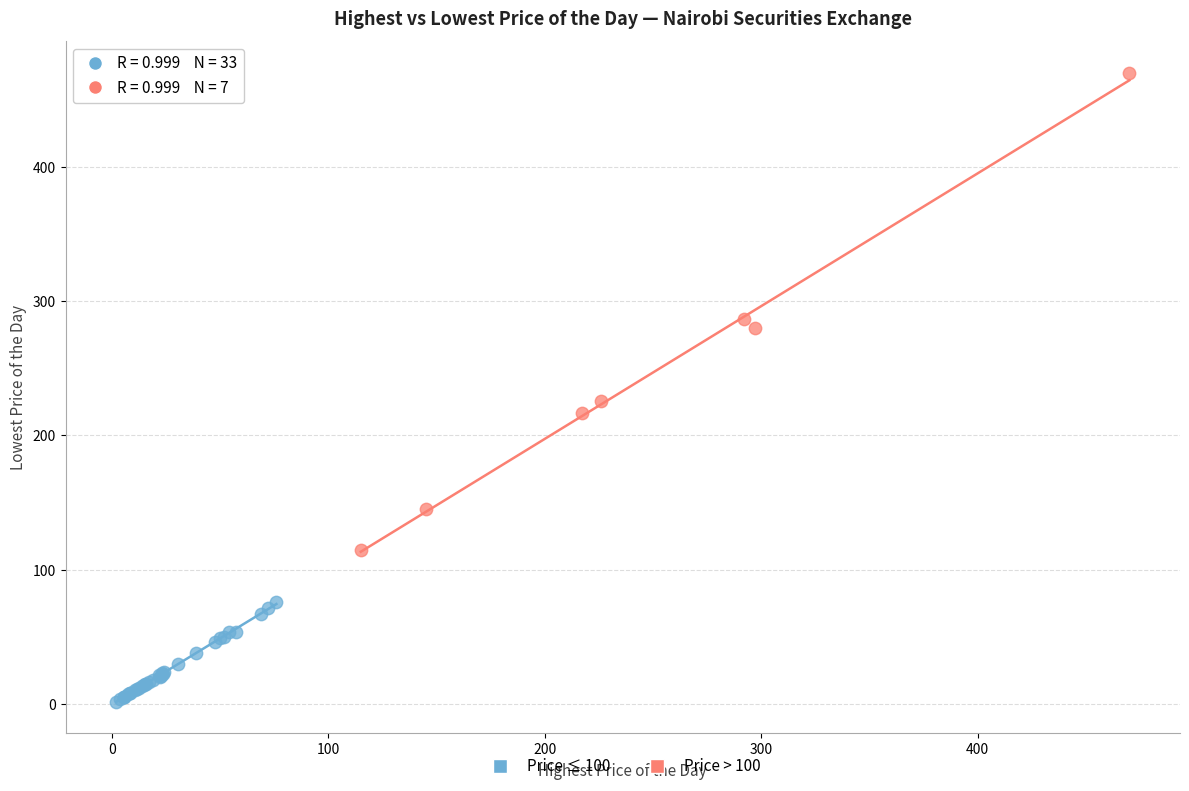

Which series contains the highest Y value?

Price > 100